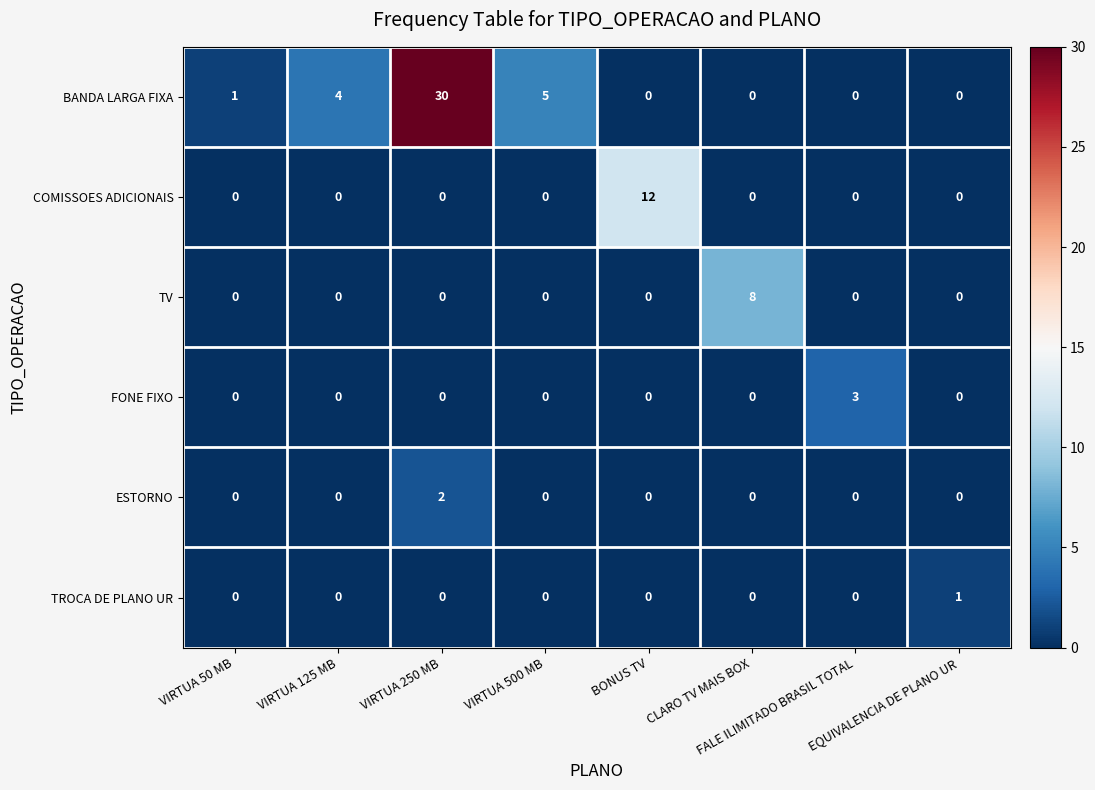

What is the greatest value displayed?

30